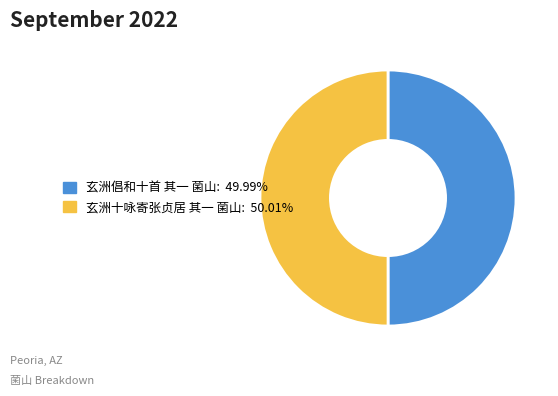

How many segments does this pie chart have?

2